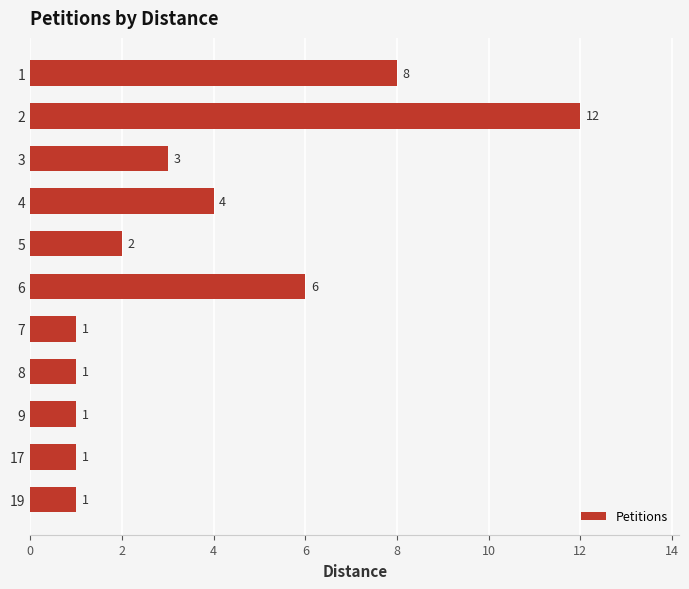

True or false: the data shows 6 at 6.

True